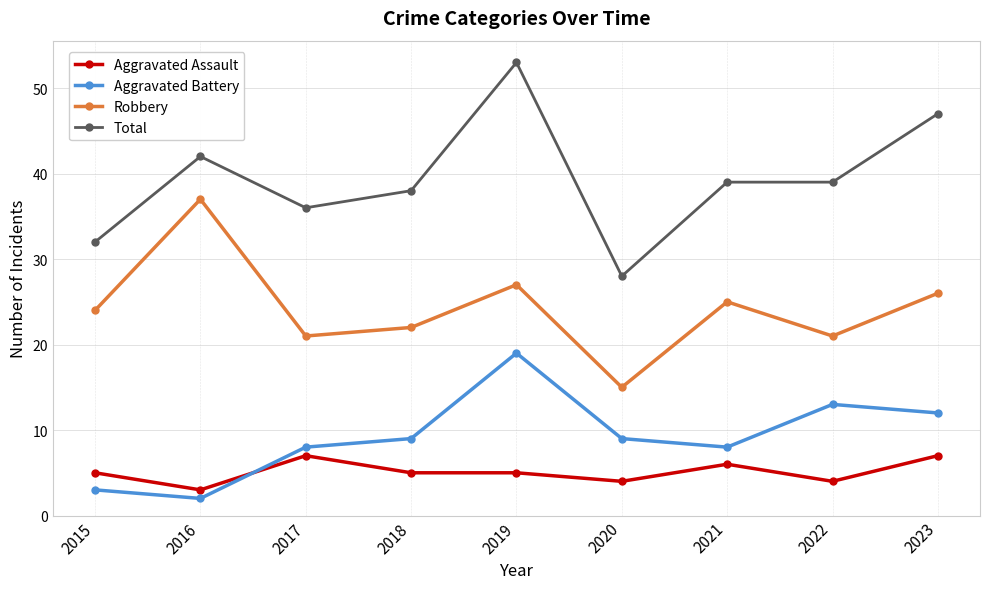

Where is the first local maximum for Robbery?

2016